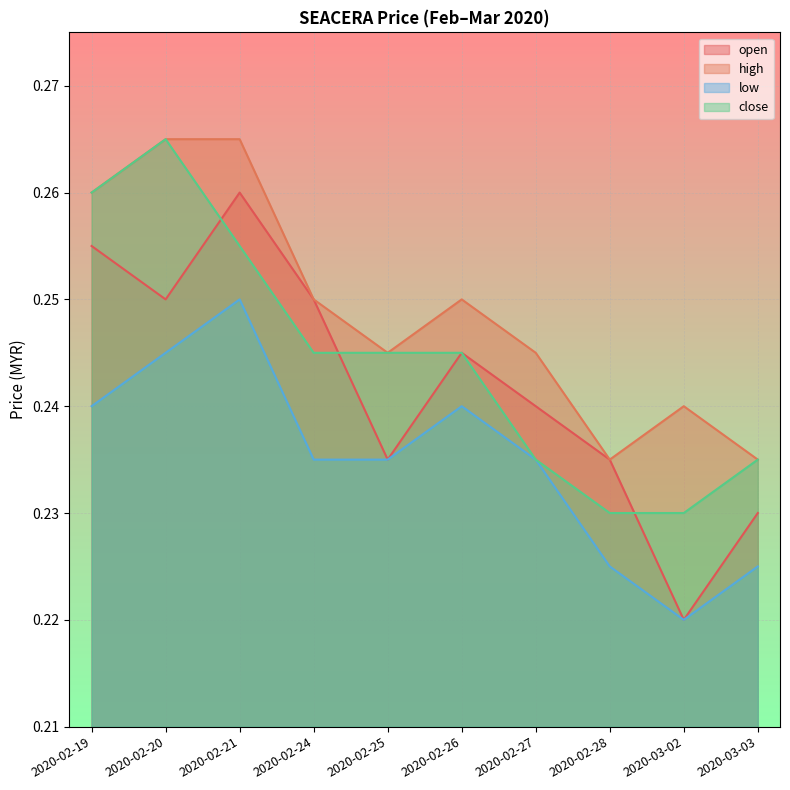

Which series has the largest total across all categories?

high